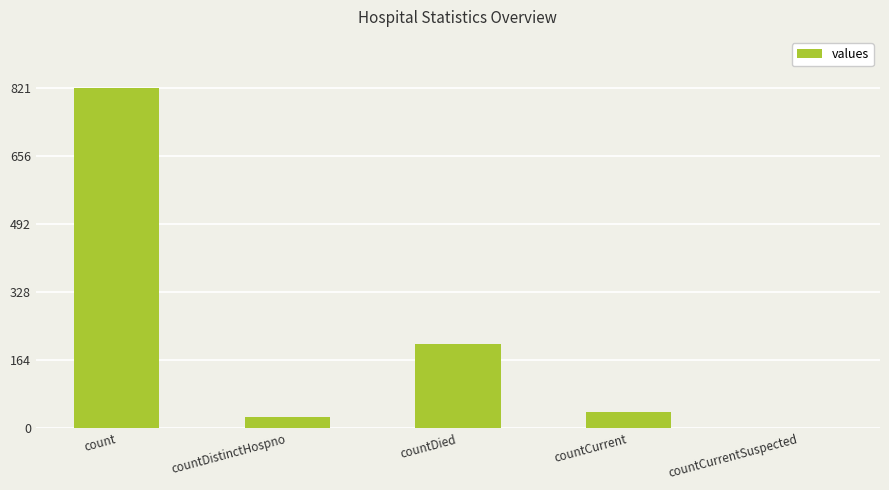

Reading right to left, what are all the values shown in this chart?

countCurrentSuspected=0	countCurrent=40	countDied=202	countDistinctHospno=26	count=821